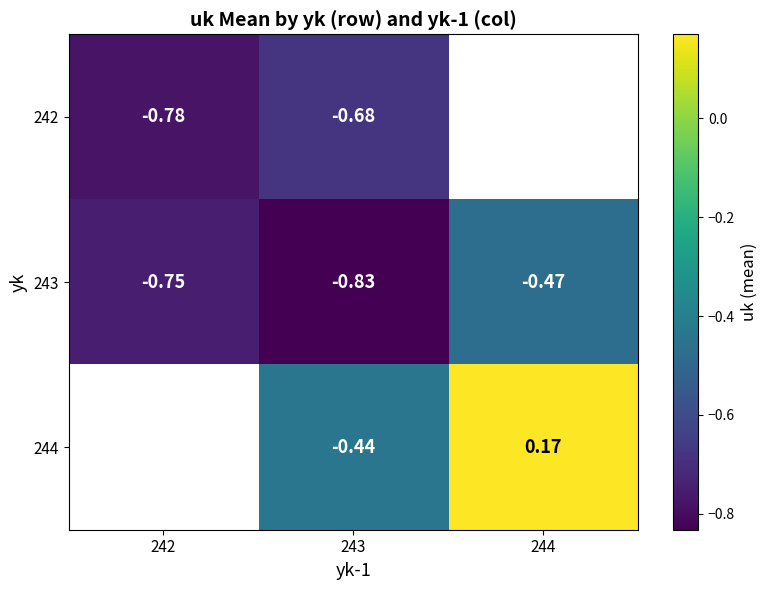

Is the value of 244 at 243 greater than the value of 242 at 243?

Yes